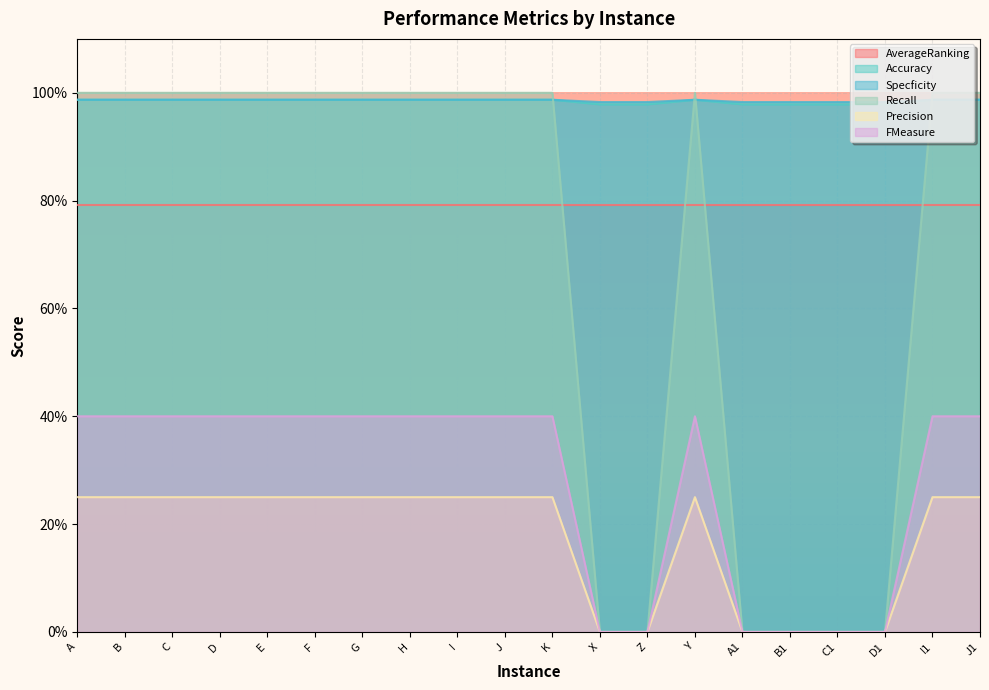

At which category is the sum across all series the highest?

A